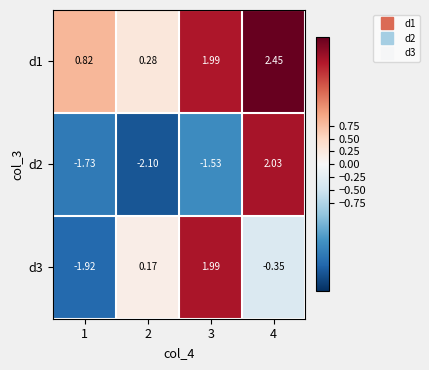

Is the value of d2 at 2 greater than the value of d3 at 2?

No